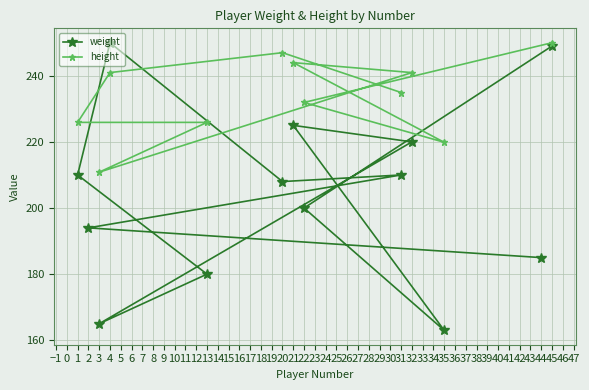

What is the lowest value of the weight series?

163